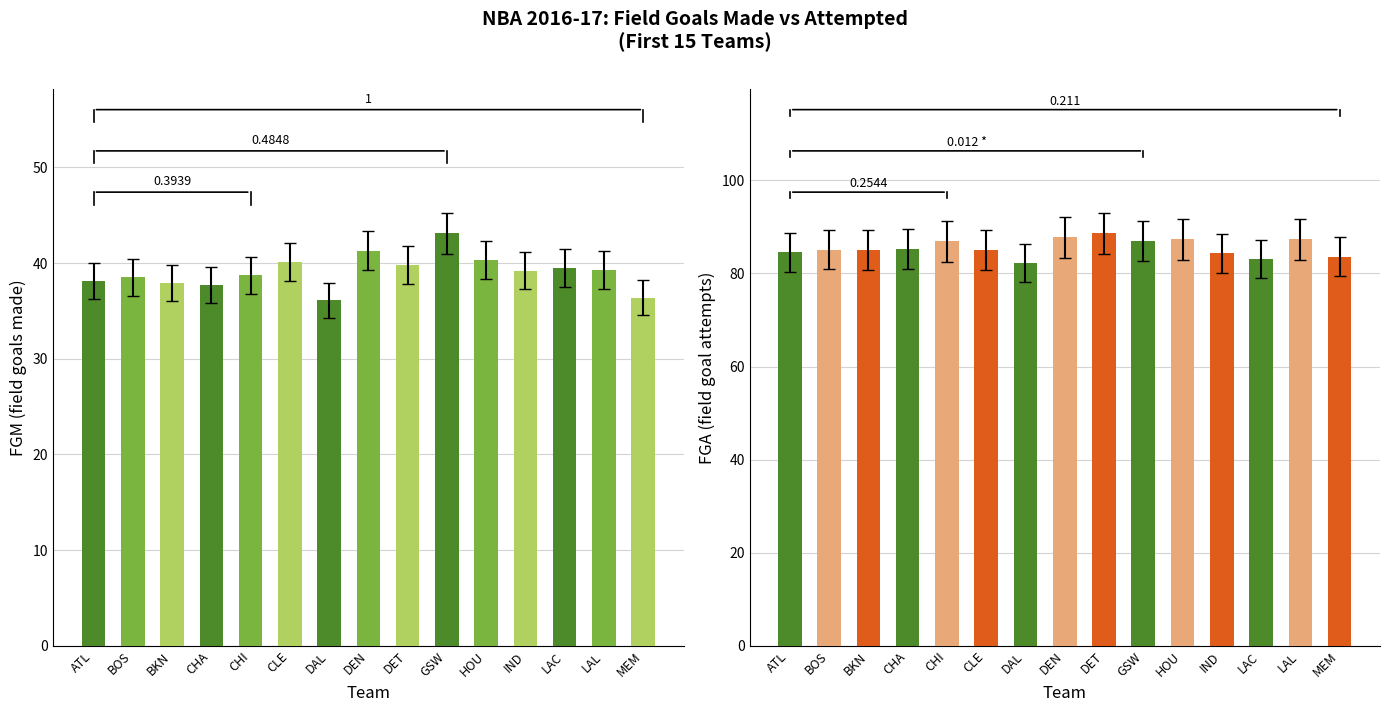

Is it true that FGM equals 64.7 at LAC?

False